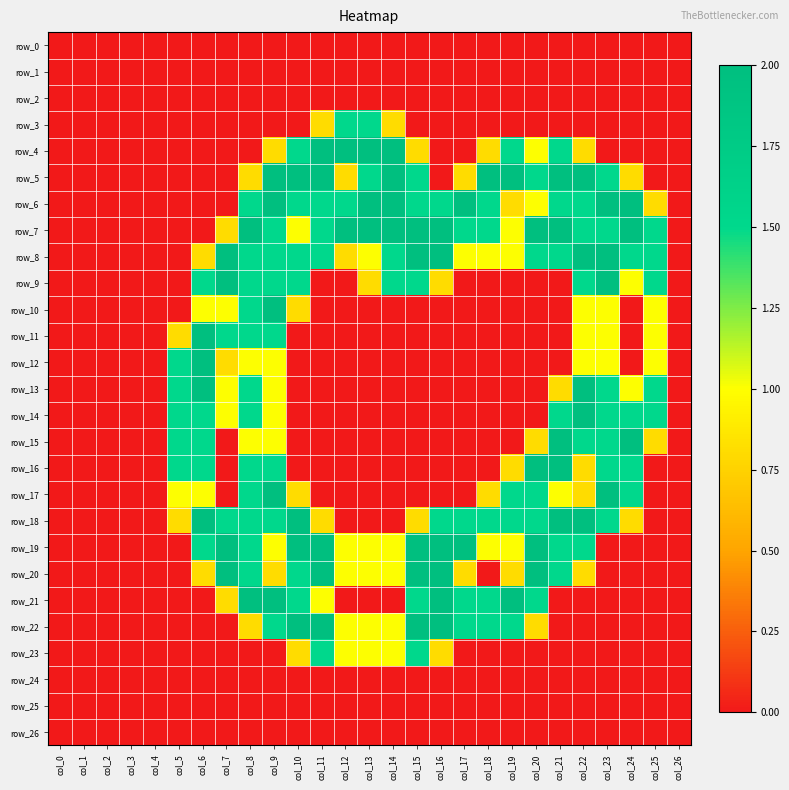

Reading left to right, list all the values displayed in this chart.

row_0: 0.0	0.0	0.0	0.0	0.0	0.0	0.0	0.0	0.0	0.0	0.0	0.0	0.0	0.0	0.0	0.0	0.0	0.0	0.0	0.0	0.0	0.0	0.0	0.0	0.0	0.0	0.0
row_1: 0.0	0.0	0.0	0.0	0.0	0.0	0.0	0.0	0.0	0.0	0.0	0.0	0.0	0.0	0.0	0.0	0.0	0.0	0.0	0.0	0.0	0.0	0.0	0.0	0.0	0.0	0.0
row_2: 0.0	0.0	0.0	0.0	0.0	0.0	0.0	0.0	0.0	0.0	0.0	0.0	0.0	0.0	0.0	0.0	0.0	0.0	0.0	0.0	0.0	0.0	0.0	0.0	0.0	0.0	0.0
row_3: 0.0	0.0	0.0	0.0	0.0	0.0	0.0	0.0	0.0	0.0	0.0	0.8	1.5	1.5	0.8	0.0	0.0	0.0	0.0	0.0	0.0	0.0	0.0	0.0	0.0	0.0	0.0
row_4: 0.0	0.0	0.0	0.0	0.0	0.0	0.0	0.0	0.0	0.8	1.5	2.0	2.0	2.0	2.0	0.8	0.0	0.0	0.8	1.5	1.0	1.5	0.8	0.0	0.0	0.0	0.0
row_5: 0.0	0.0	0.0	0.0	0.0	0.0	0.0	0.0	0.8	2.0	2.0	2.0	0.8	1.5	2.0	1.5	0.0	0.8	2.0	2.0	1.5	2.0	2.0	1.5	0.8	0.0	0.0
row_6: 0.0	0.0	0.0	0.0	0.0	0.0	0.0	0.0	1.5	2.0	1.5	1.5	1.5	2.0	2.0	1.5	1.5	2.0	1.5	0.8	1.0	1.5	1.5	2.0	2.0	0.8	0.0
row_7: 0.0	0.0	0.0	0.0	0.0	0.0	0.0	0.8	2.0	1.5	1.0	1.5	2.0	2.0	2.0	2.0	2.0	1.5	1.5	1.0	2.0	2.0	1.5	1.5	2.0	1.5	0.0
row_8: 0.0	0.0	0.0	0.0	0.0	0.0	0.8	2.0	1.5	1.5	1.5	1.5	0.8	1.0	1.5	2.0	2.0	1.0	1.0	1.0	1.5	1.5	2.0	2.0	1.5	1.5	0.0
row_9: 0.0	0.0	0.0	0.0	0.0	0.0	1.5	2.0	1.5	1.5	1.5	0.0	0.0	0.8	1.5	1.5	0.8	0.0	0.0	0.0	0.0	0.0	1.5	2.0	1.0	1.5	0.0
row_10: 0.0	0.0	0.0	0.0	0.0	0.0	1.0	1.0	1.5	2.0	0.8	0.0	0.0	0.0	0.0	0.0	0.0	0.0	0.0	0.0	0.0	0.0	1.0	1.0	0.0	1.0	0.0
row_11: 0.0	0.0	0.0	0.0	0.0	0.8	2.0	1.5	1.5	1.5	0.0	0.0	0.0	0.0	0.0	0.0	0.0	0.0	0.0	0.0	0.0	0.0	1.0	1.0	0.0	1.0	0.0
row_12: 0.0	0.0	0.0	0.0	0.0	1.5	2.0	0.8	1.0	1.0	0.0	0.0	0.0	0.0	0.0	0.0	0.0	0.0	0.0	0.0	0.0	0.0	1.0	1.0	0.0	1.0	0.0
row_13: 0.0	0.0	0.0	0.0	0.0	1.5	2.0	1.0	1.5	1.0	0.0	0.0	0.0	0.0	0.0	0.0	0.0	0.0	0.0	0.0	0.0	0.8	2.0	1.5	1.0	1.5	0.0
row_14: 0.0	0.0	0.0	0.0	0.0	1.5	1.5	1.0	1.5	1.0	0.0	0.0	0.0	0.0	0.0	0.0	0.0	0.0	0.0	0.0	0.0	1.5	2.0	1.5	1.5	1.5	0.0
row_15: 0.0	0.0	0.0	0.0	0.0	1.5	1.5	0.0	1.0	1.0	0.0	0.0	0.0	0.0	0.0	0.0	0.0	0.0	0.0	0.0	0.8	2.0	1.5	1.5	2.0	0.8	0.0
row_16: 0.0	0.0	0.0	0.0	0.0	1.5	1.5	0.0	1.5	1.5	0.0	0.0	0.0	0.0	0.0	0.0	0.0	0.0	0.0	0.8	2.0	2.0	0.8	1.5	1.5	0.0	0.0
row_17: 0.0	0.0	0.0	0.0	0.0	1.0	1.0	0.0	1.5	2.0	0.8	0.0	0.0	0.0	0.0	0.0	0.0	0.0	0.8	1.5	1.5	1.0	0.8	2.0	1.5	0.0	0.0
row_18: 0.0	0.0	0.0	0.0	0.0	0.8	2.0	1.5	1.5	1.5	2.0	0.8	0.0	0.0	0.0	0.8	1.5	1.5	1.5	1.5	1.5	2.0	2.0	1.5	0.8	0.0	0.0
row_19: 0.0	0.0	0.0	0.0	0.0	0.0	1.5	2.0	1.5	1.0	2.0	2.0	1.0	1.0	1.0	2.0	2.0	2.0	1.0	1.0	2.0	1.5	1.5	0.0	0.0	0.0	0.0
row_20: 0.0	0.0	0.0	0.0	0.0	0.0	0.8	2.0	1.5	0.8	1.5	2.0	1.0	1.0	1.0	2.0	2.0	0.8	0.0	0.8	2.0	1.5	0.8	0.0	0.0	0.0	0.0
row_21: 0.0	0.0	0.0	0.0	0.0	0.0	0.0	0.8	2.0	2.0	1.5	1.0	0.0	0.0	0.0	1.5	2.0	1.5	1.5	2.0	1.5	0.0	0.0	0.0	0.0	0.0	0.0
row_22: 0.0	0.0	0.0	0.0	0.0	0.0	0.0	0.0	0.8	1.5	2.0	2.0	1.0	1.0	1.0	2.0	2.0	1.5	1.5	1.5	0.8	0.0	0.0	0.0	0.0	0.0	0.0
row_23: 0.0	0.0	0.0	0.0	0.0	0.0	0.0	0.0	0.0	0.0	0.8	1.5	1.0	1.0	1.0	1.5	0.8	0.0	0.0	0.0	0.0	0.0	0.0	0.0	0.0	0.0	0.0
row_24: 0.0	0.0	0.0	0.0	0.0	0.0	0.0	0.0	0.0	0.0	0.0	0.0	0.0	0.0	0.0	0.0	0.0	0.0	0.0	0.0	0.0	0.0	0.0	0.0	0.0	0.0	0.0
row_25: 0.0	0.0	0.0	0.0	0.0	0.0	0.0	0.0	0.0	0.0	0.0	0.0	0.0	0.0	0.0	0.0	0.0	0.0	0.0	0.0	0.0	0.0	0.0	0.0	0.0	0.0	0.0
row_26: 0.0	0.0	0.0	0.0	0.0	0.0	0.0	0.0	0.0	0.0	0.0	0.0	0.0	0.0	0.0	0.0	0.0	0.0	0.0	0.0	0.0	0.0	0.0	0.0	0.0	0.0	0.0